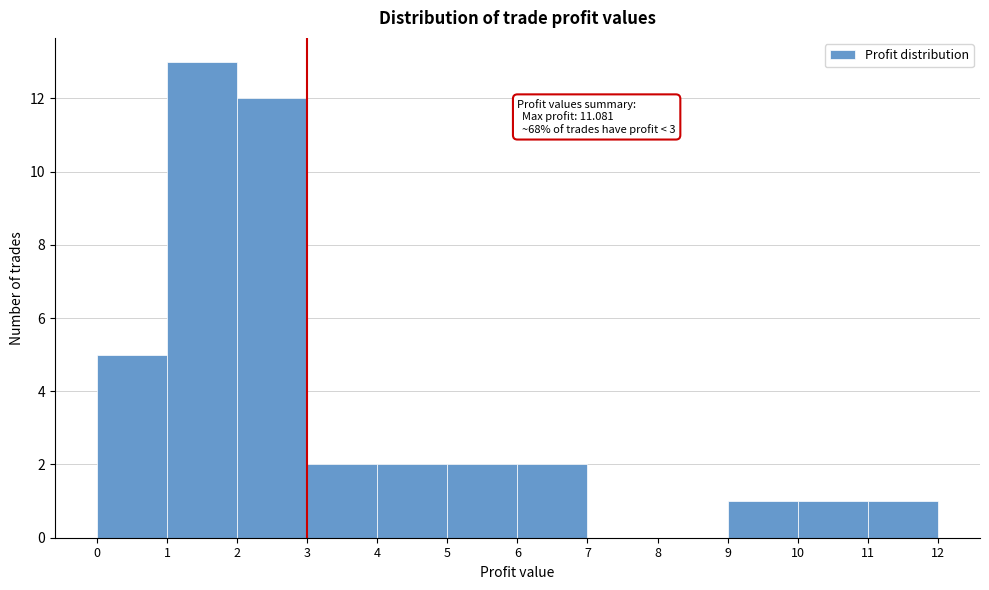

Which range on the x-axis has the tallest bar?

1 to 2